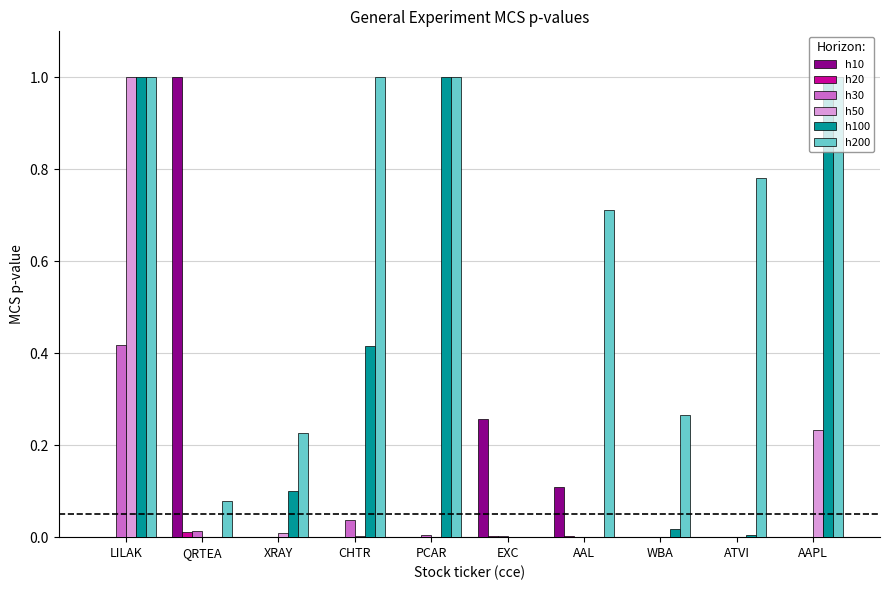

The h50 series shows 0.7 at QRTEA. True or false?

False